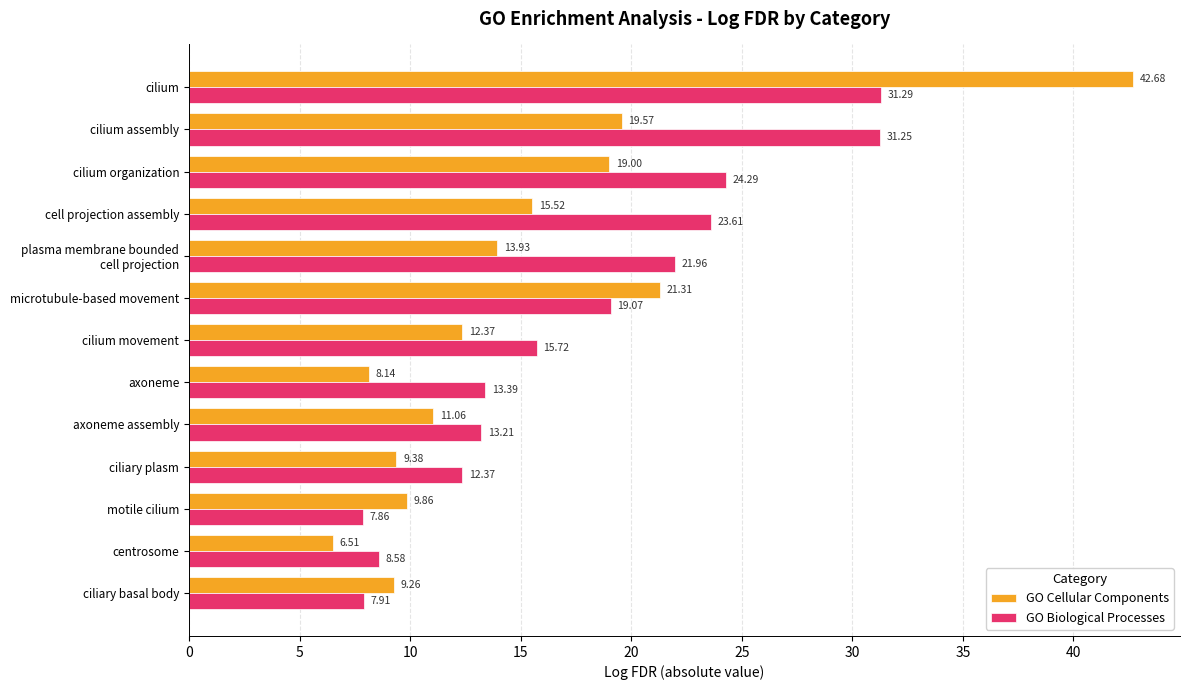

What is the maximum value shown in the chart?

42.7